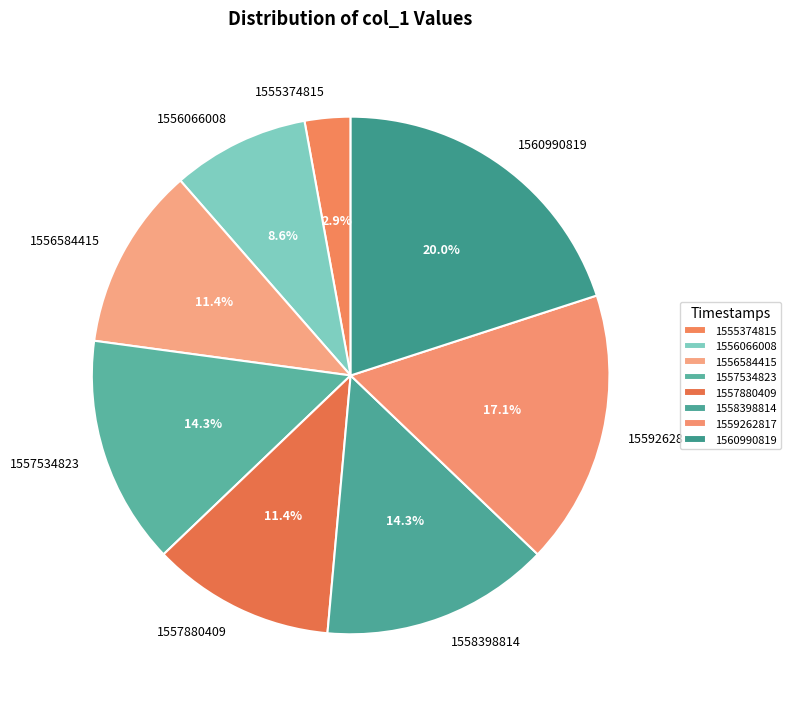

Is there any slice that represents more than half of the pie?

No